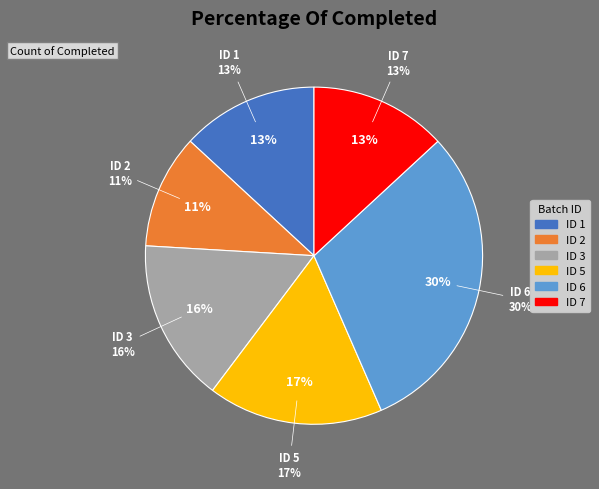

To the nearest percent, what percentage of the pie is 6?

30%